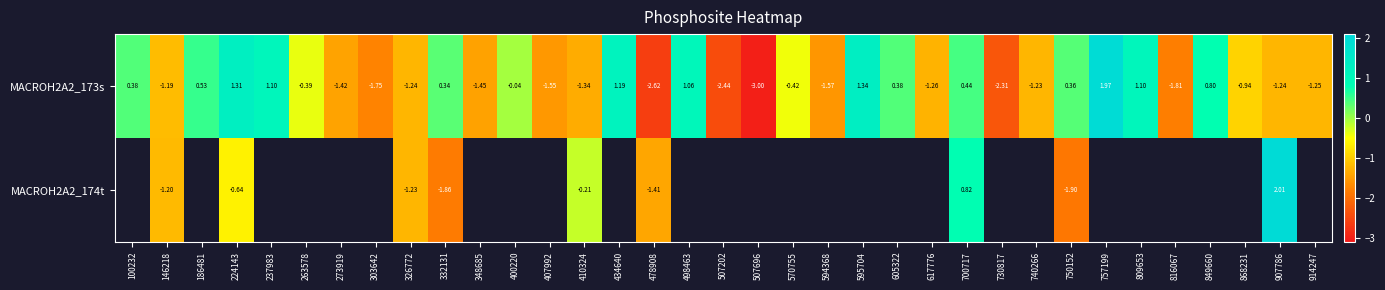

How many values in the MACROH2A2_173s series are below 0?

21